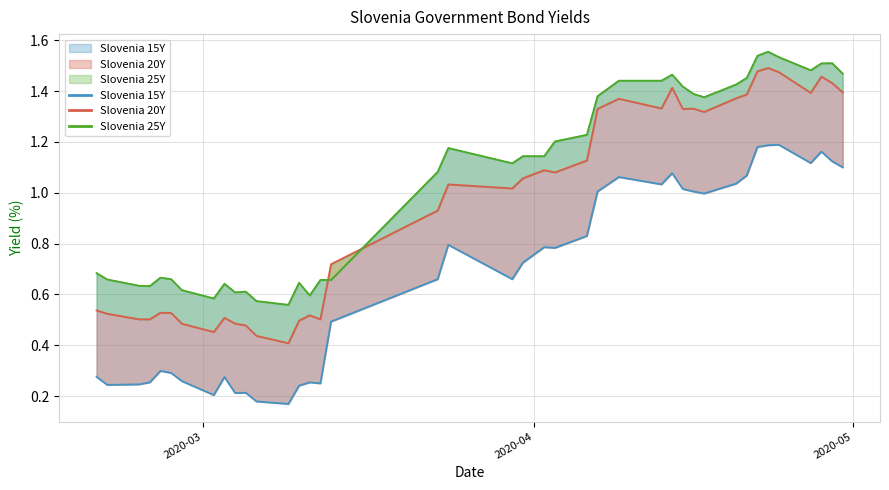

Where is the first local maximum for Slovenia 15Y?

2020-02-26